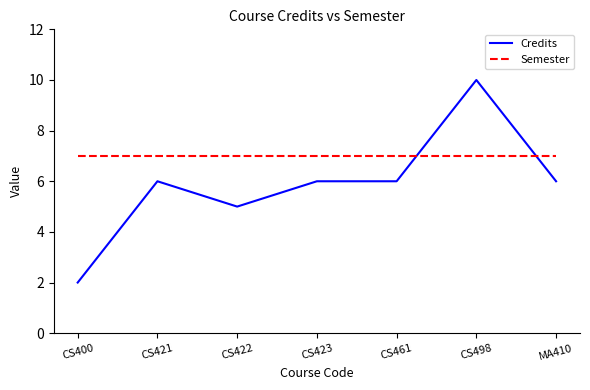

List the series in order of their peak value, highest first.

Credits, Semester